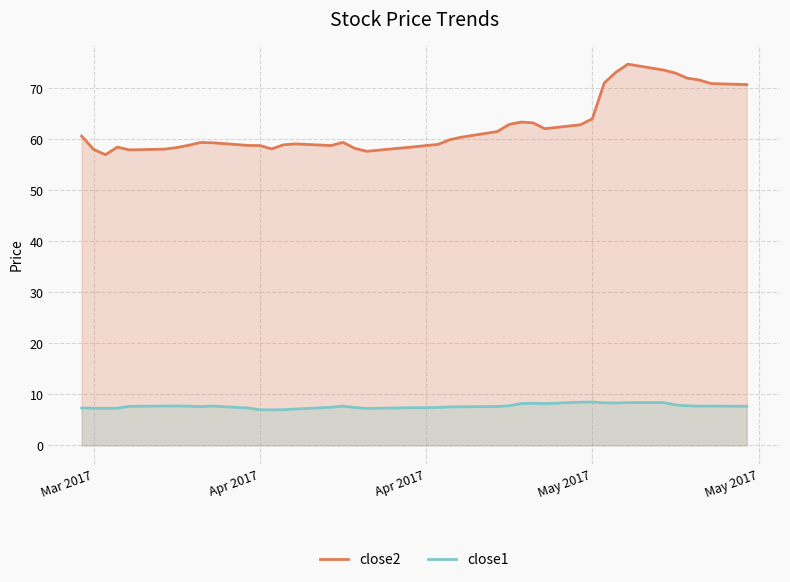

Reading right to left, transcribe all the data shown in this chart.

close2: 70.7	70.9	71.6	72.0	73.0	73.6	74.7	73.2	71.0	64.0	62.9	62.1	63.2	63.4	62.9	61.5	60.4	59.9	59.0	58.8	58.5	57.6	58.2	59.4	58.8	59.1	58.9	58.1	58.8	58.8	59.3	59.4	58.8	58.4	58.1	57.9	58.5	57.0	58.0	60.6
close1: 7.7	7.7	7.7	7.8	7.9	8.4	8.4	8.3	8.3	8.5	8.5	8.2	8.3	8.2	7.8	7.6	7.6	7.5	7.4	7.4	7.4	7.3	7.4	7.7	7.5	7.1	7.0	7.0	7.0	7.3	7.7	7.6	7.7	7.7	7.7	7.7	7.3	7.3	7.3	7.4